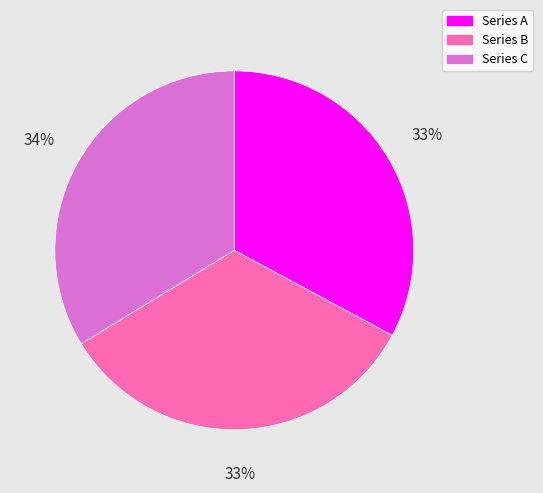

To the nearest percent, what is the average slice percentage?

33%